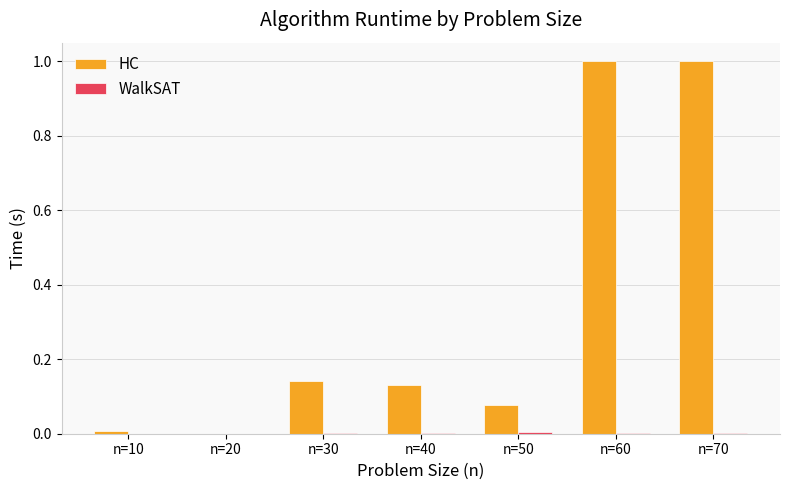

What is the maximum value for HC?

1.0